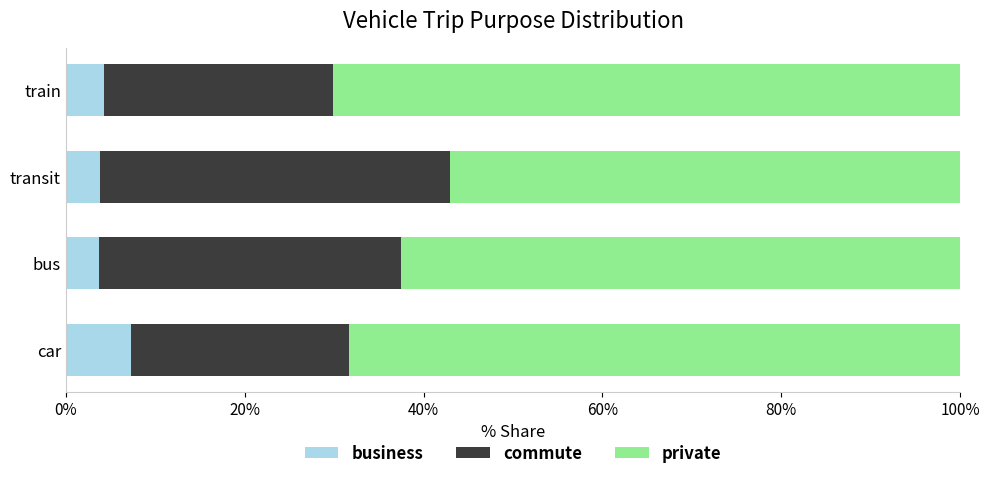

How many private values are between 0 and 1?

4